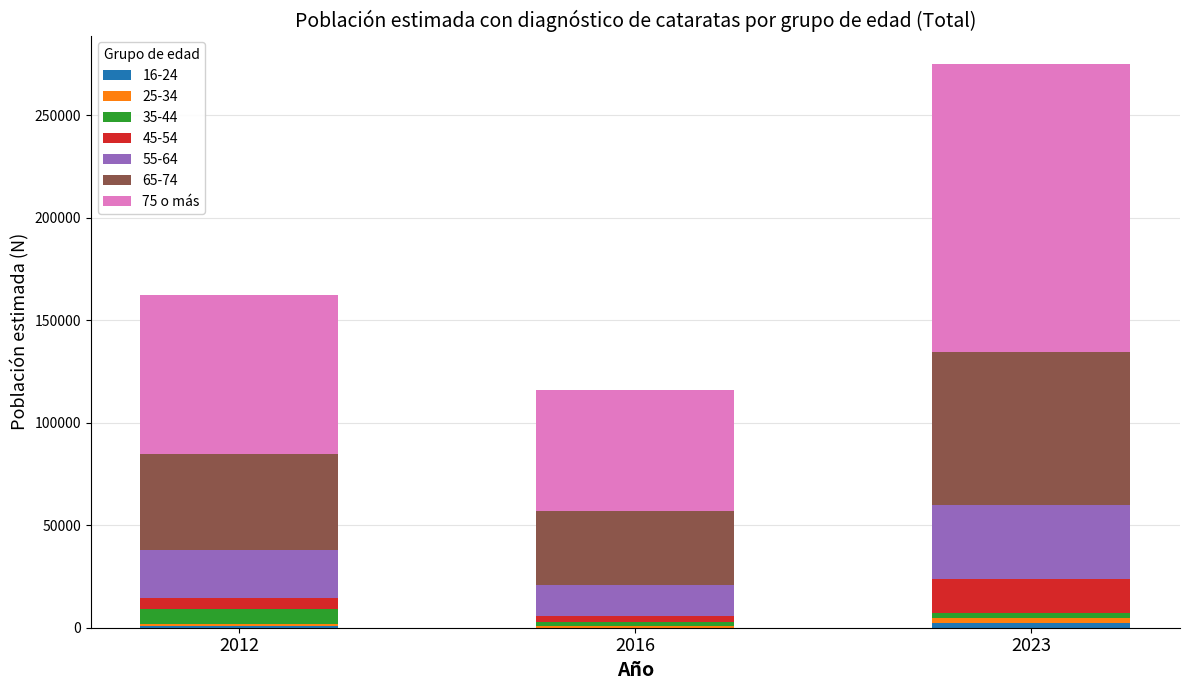

How many categories are shown in the chart?

3